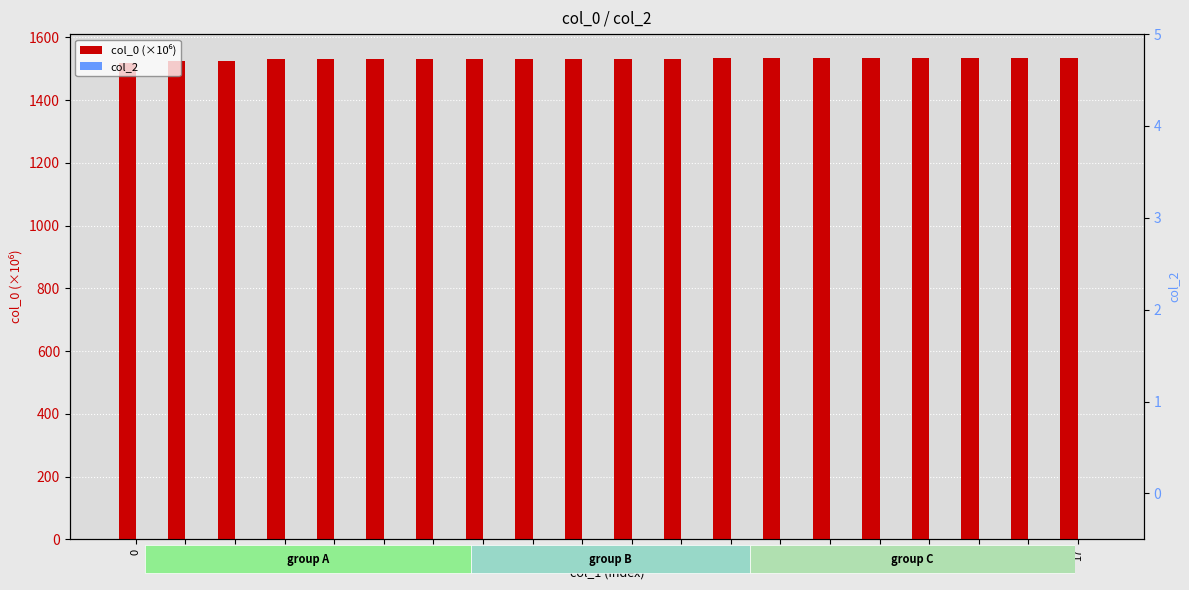

How many distinct data groups are displayed?

2